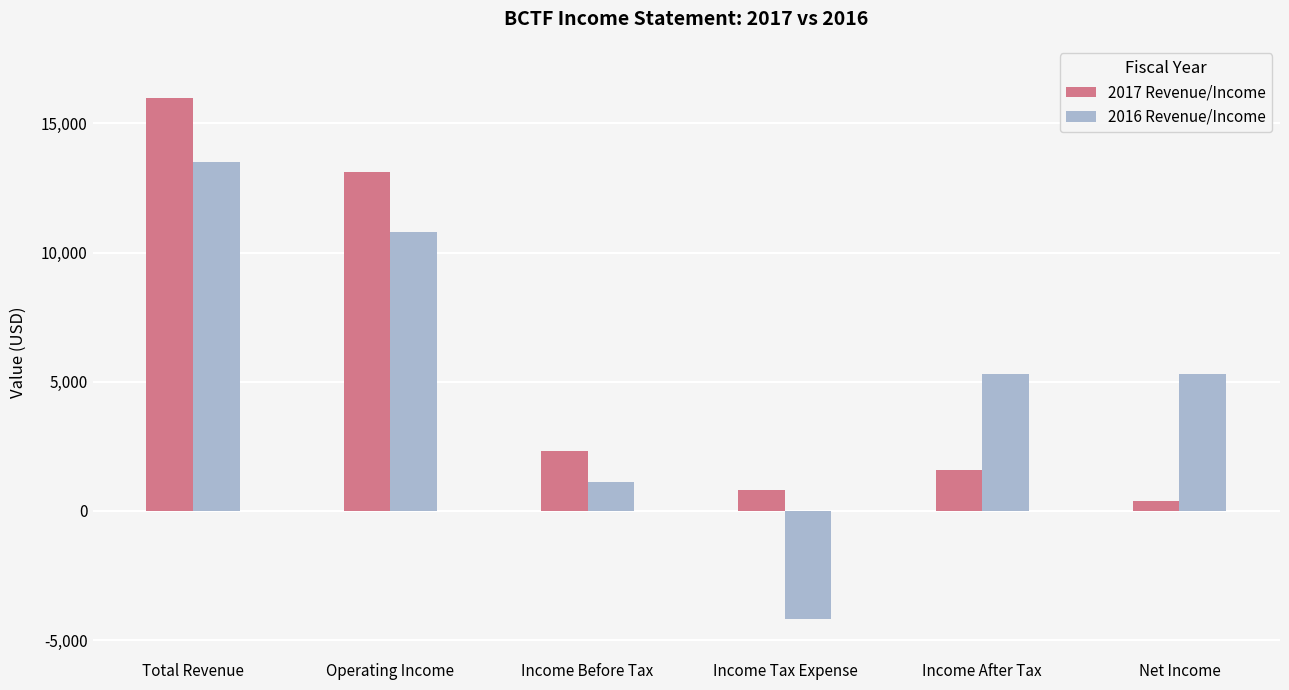

What is the sum of all 2016 Revenue/Income values?

31800